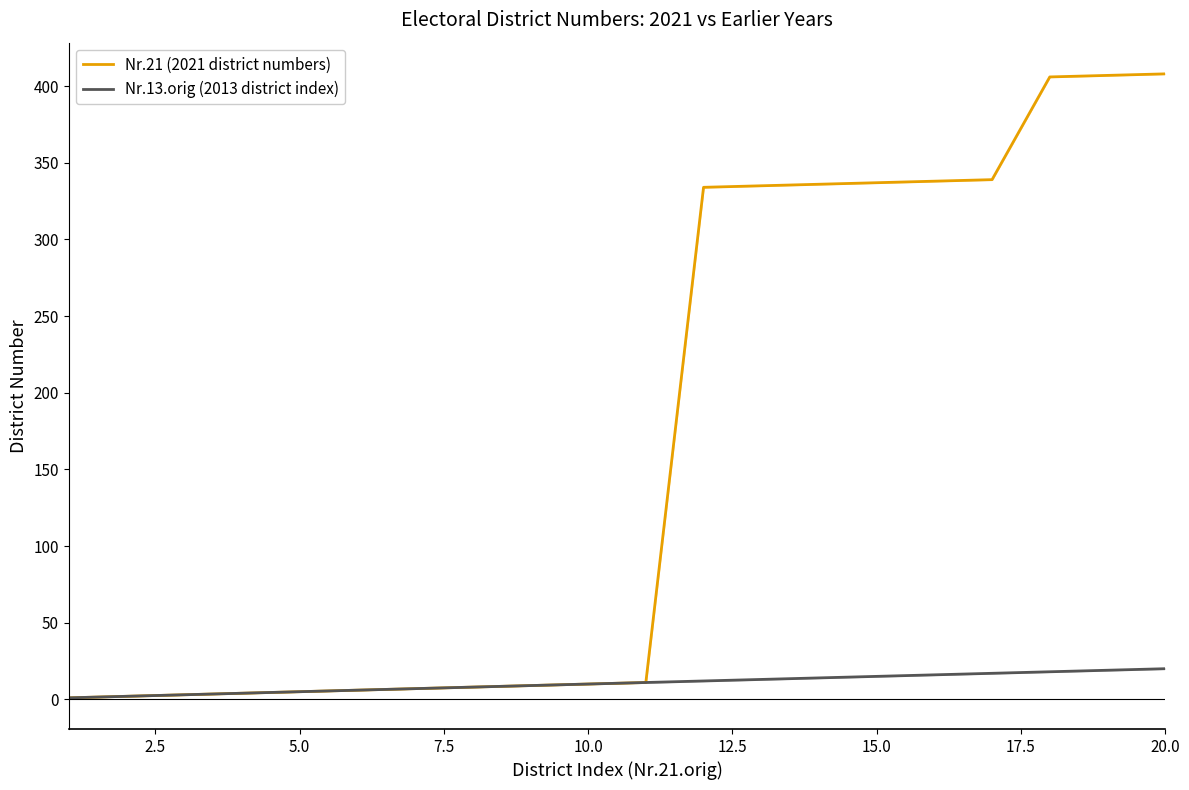

How many data points in Nr.13.orig (2013 district index) are less than 11?

10